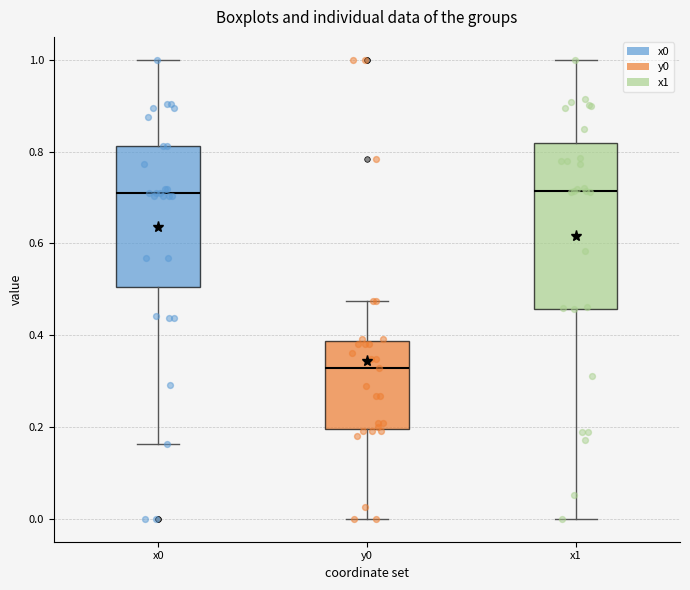

Reading left to right, read every box against the y-axis: the position of its median line, the range the box covers, and the ends of its whiskers. The values are not printed on the chart, so give them approximately, as read against the axis.

x0: median 0.72, box 0.50 to 0.82, whiskers 0.16 to 1.00
y0: median 0.32, box 0.20 to 0.38, whiskers 0.00 to 0.48
x1: median 0.72, box 0.46 to 0.82, whiskers 0.00 to 1.00